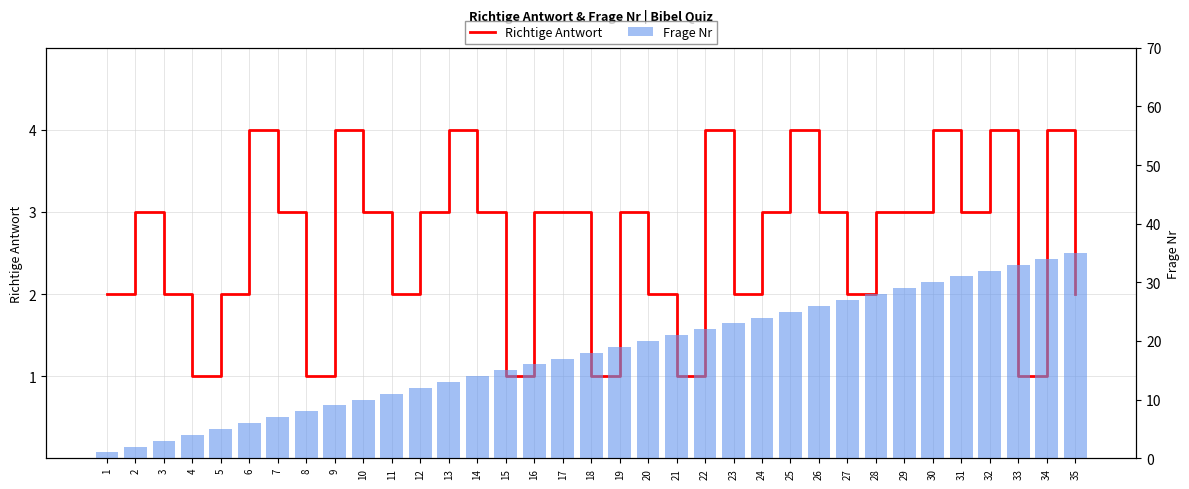

What is the average value of the Richtige Antwort series?

3